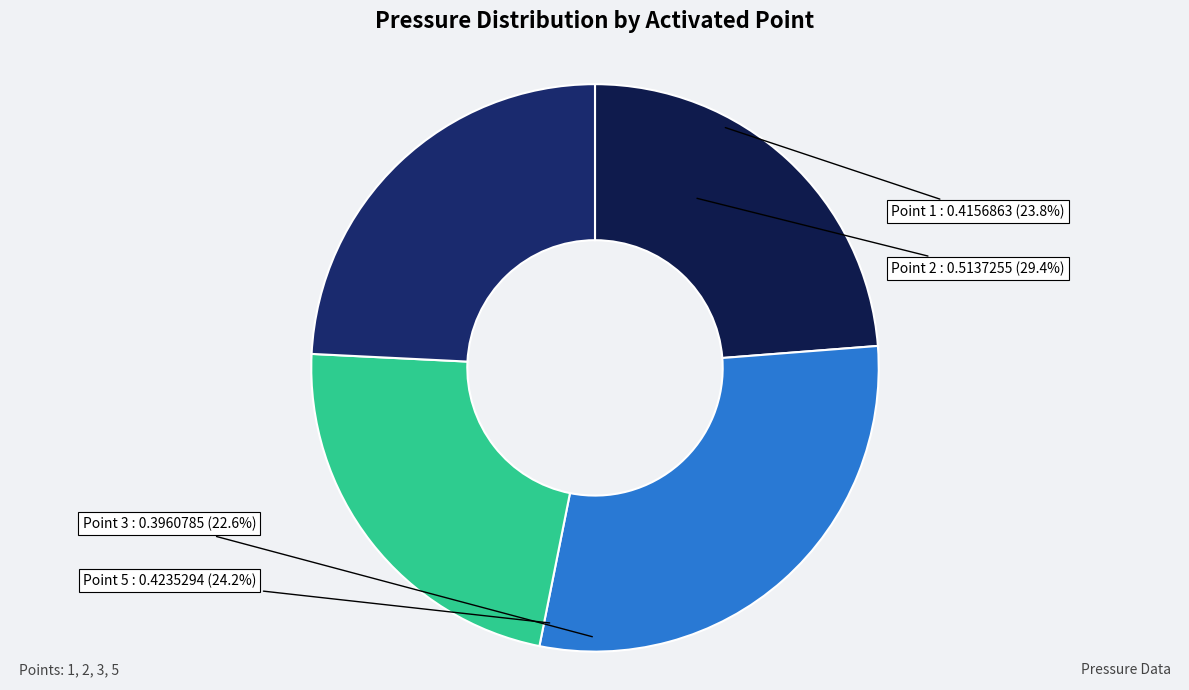

To the nearest percent, what is the difference between the largest and smallest slice percentages?

7%